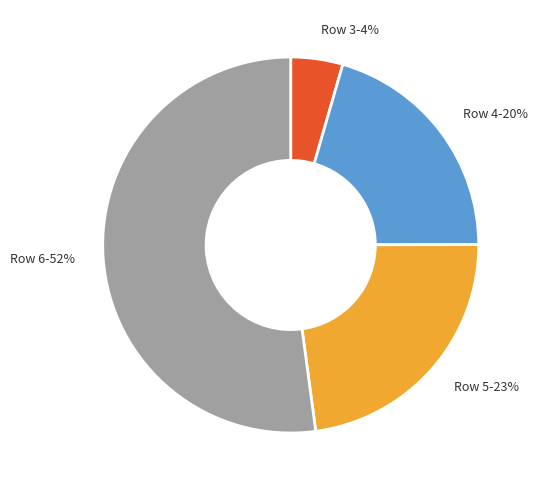

True or false: Row 4 accounts for 12% of the total.

False